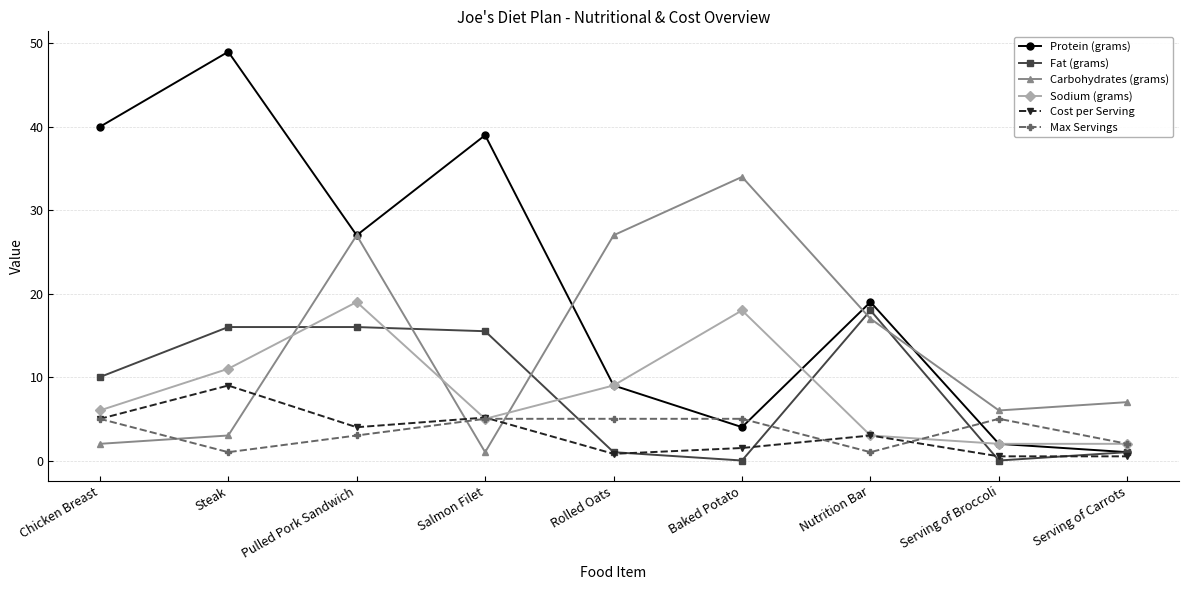

What is the label of the 7th point from the left?

Nutrition Bar